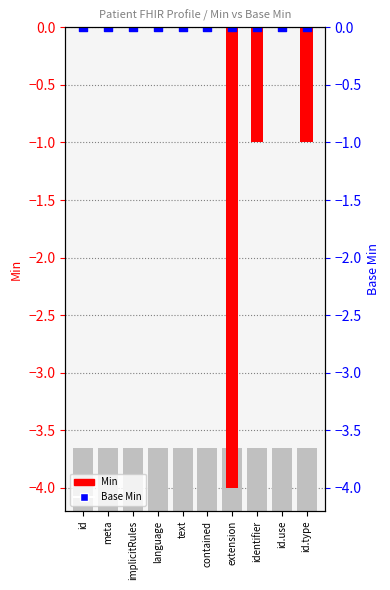

Which series has the largest total across all categories?

Base Min